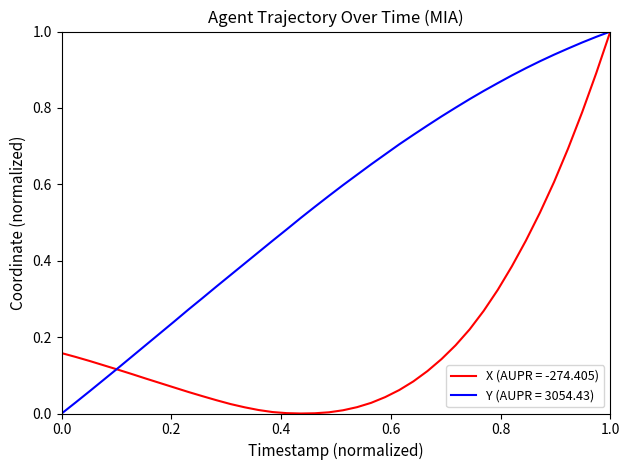

Rank the series by their average value, from lowest to highest.

X (AUPR = -274.405), Y (AUPR = 3054.43)